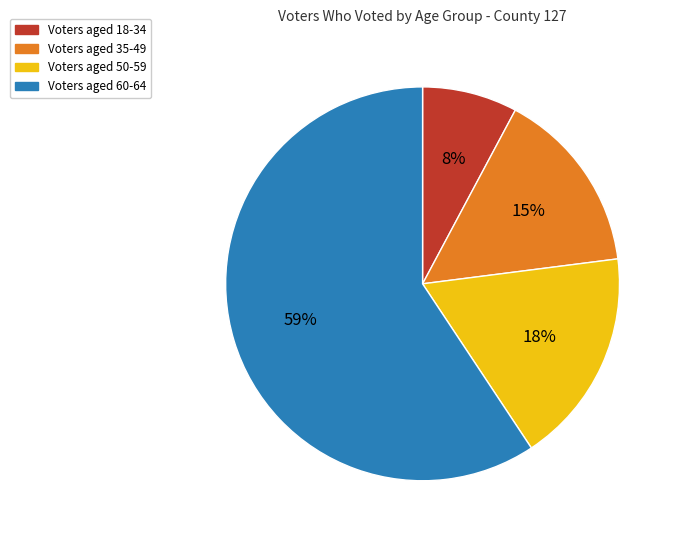

Is it true that Voters aged 60-64 is 47% of the pie?

False